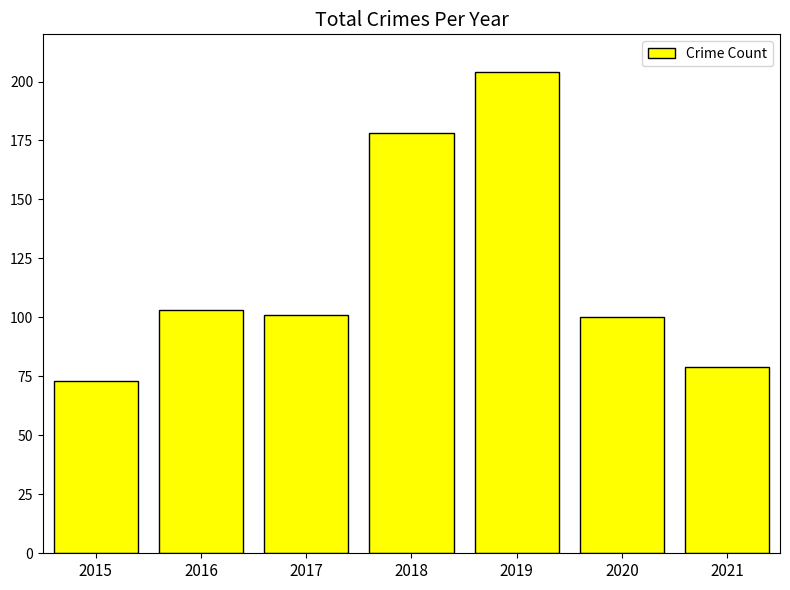

At which label does the data first exceed 101?

2016